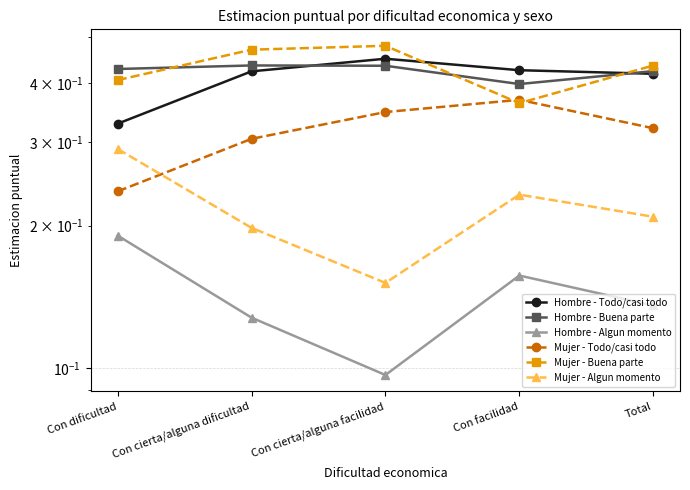

Reading right to left, what are all the values shown in this chart?

Hombre - Todo/casi todo: 0.4	0.4	0.5	0.4	0.3
Hombre - Buena parte: 0.4	0.4	0.4	0.4	0.4
Hombre - Algun momento: 0.1	0.2	0.1	0.1	0.2
Mujer - Todo/casi todo: 0.3	0.4	0.3	0.3	0.2
Mujer - Buena parte: 0.4	0.4	0.5	0.5	0.4
Mujer - Algun momento: 0.2	0.2	0.2	0.2	0.3